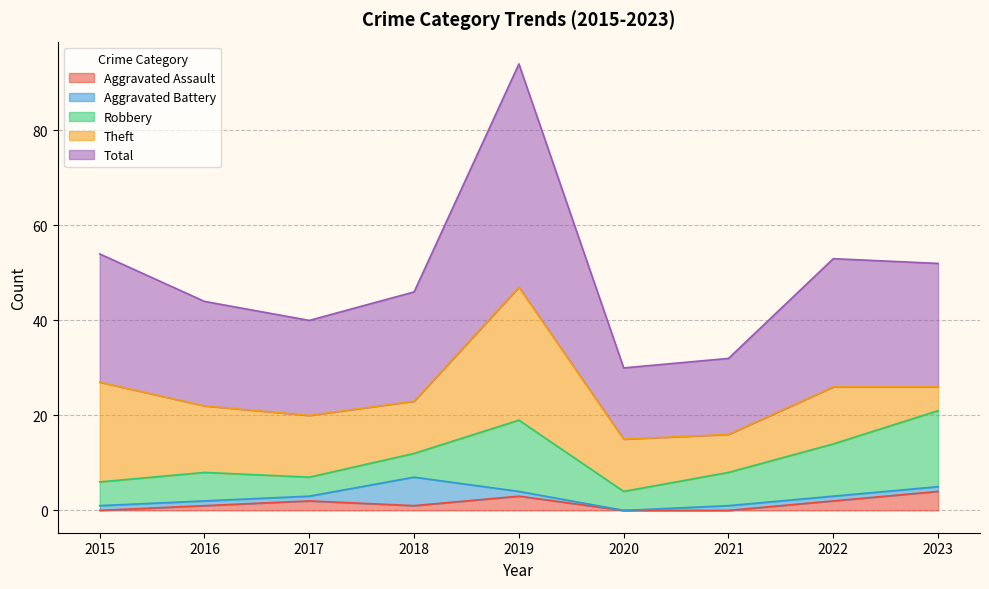

At which label does Total first exceed 23?

2015